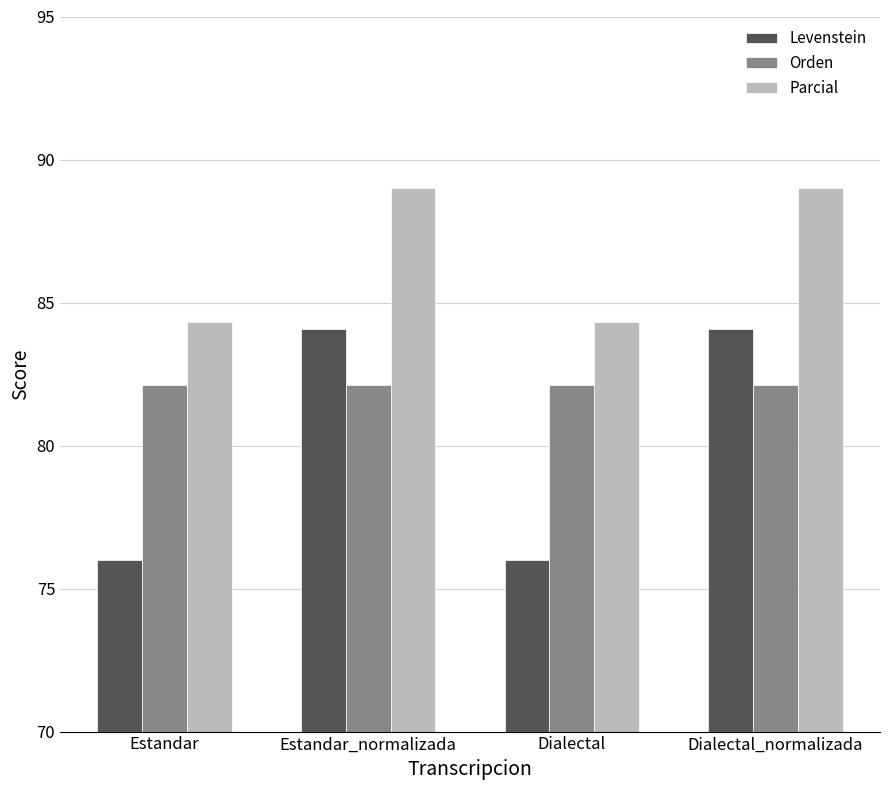

The Levenstein series shows 133.2 at Dialectal. True or false?

False